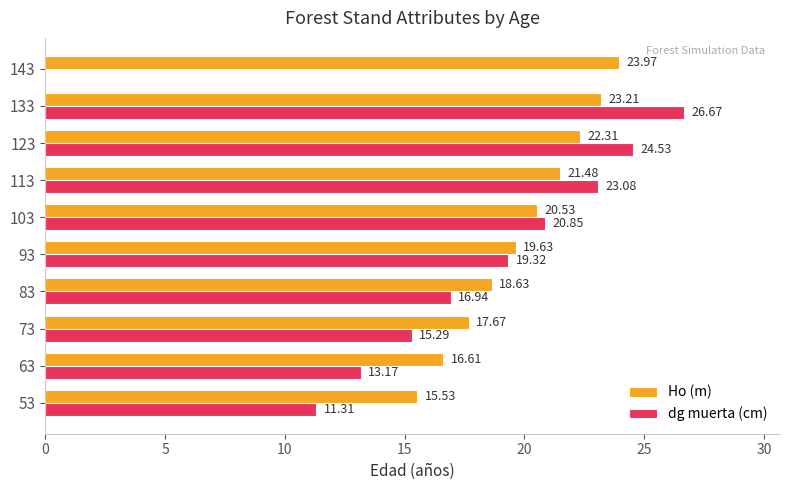

Is the value of Ho (m) at 73 greater than the value of dg muerta (cm) at 123?

No